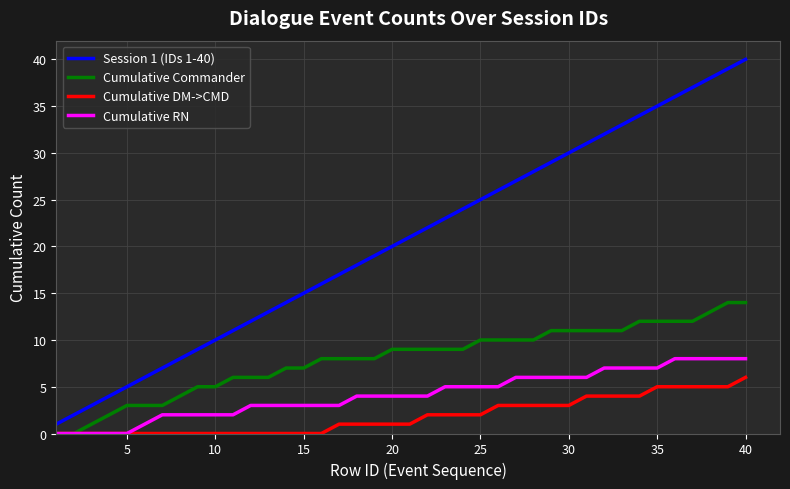

List the series in order of their peak value, highest first.

Session 1 (IDs 1-40), Cumulative Commander, Cumulative RN, Cumulative DM->CMD